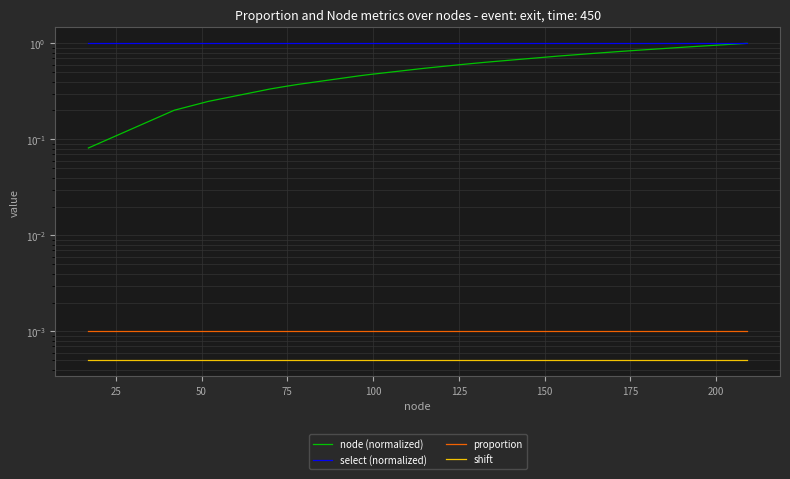

True or false: node (normalized) and shift intersect in this chart.

False